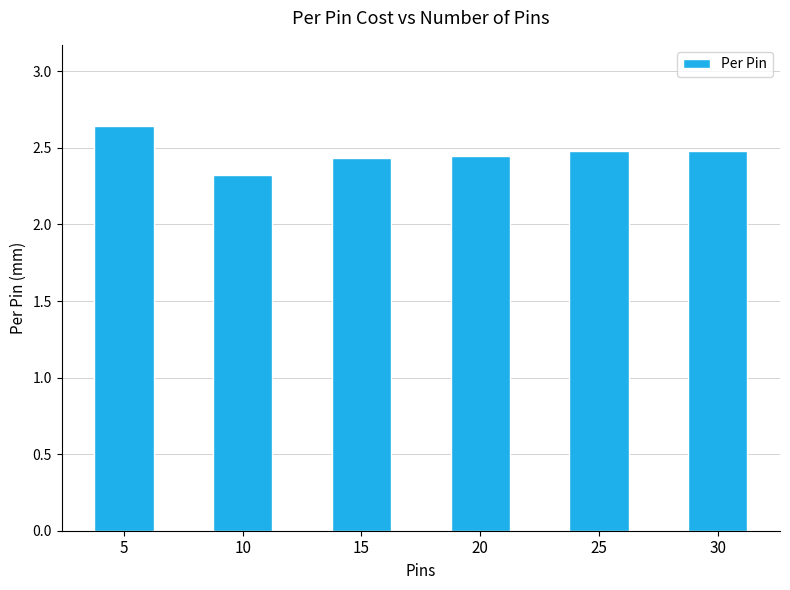

What is the difference between the second highest and minimum values?

0.2